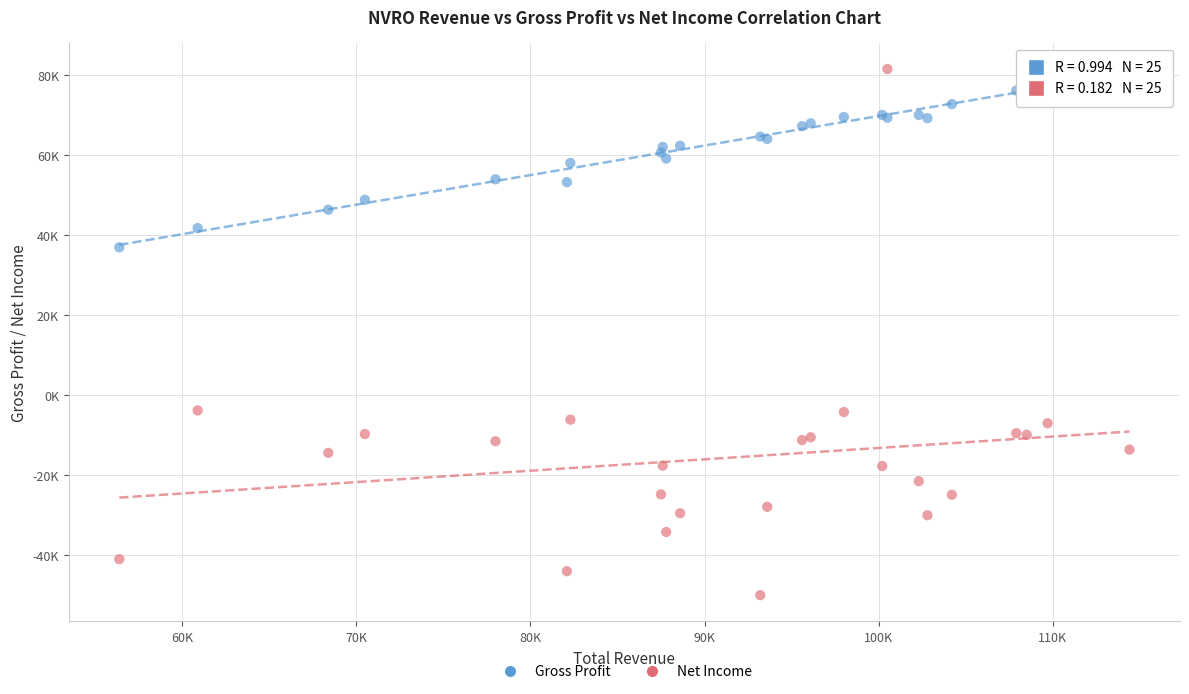

What are all the series names shown in the legend?

Gross Profit, Net Income